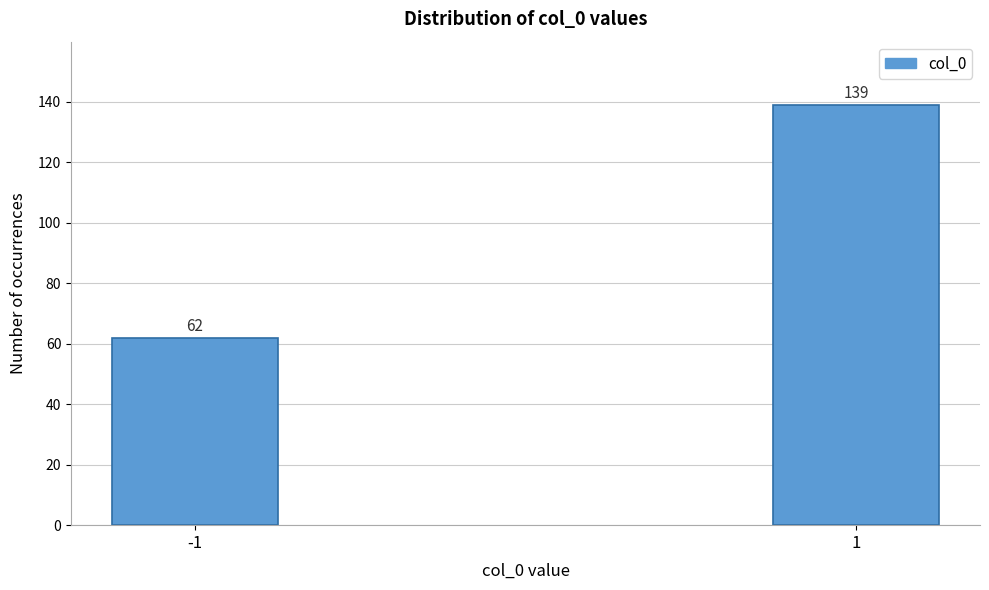

Reading right to left, what are all the values shown in this chart?

139	62